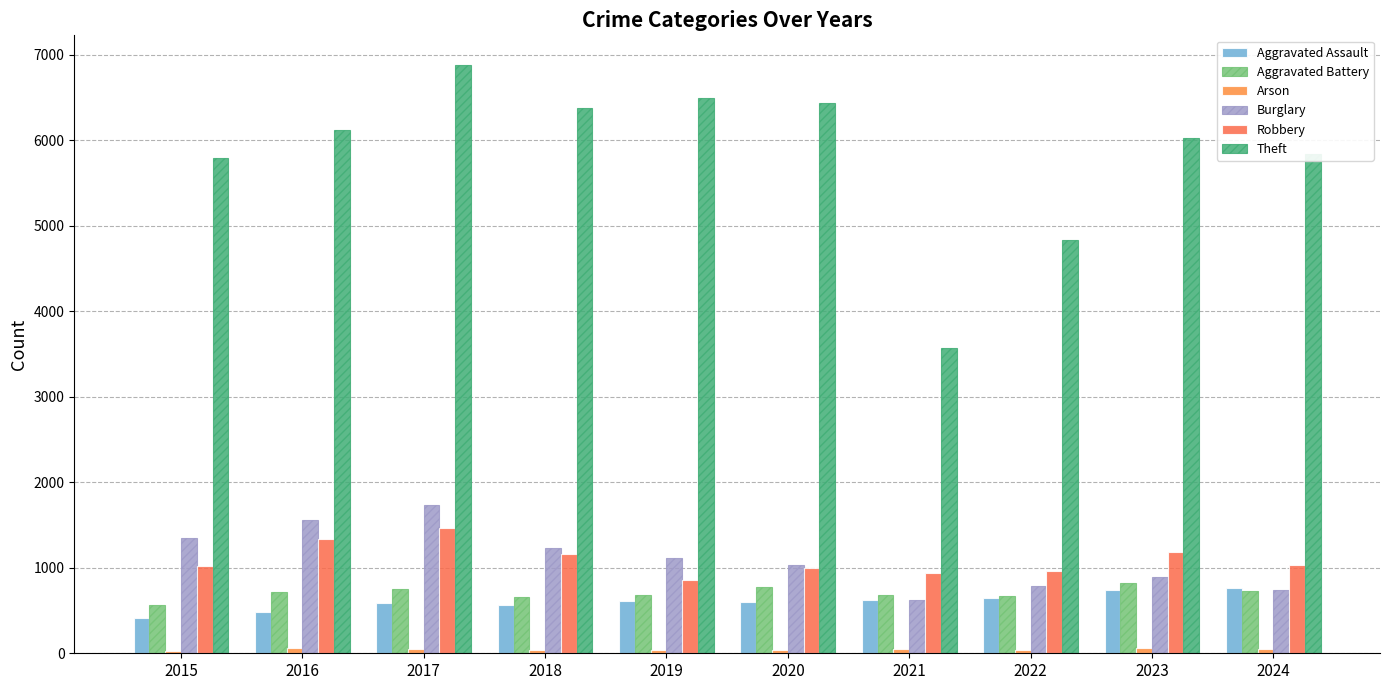

What is the approximate value of Theft at 2021?

3569